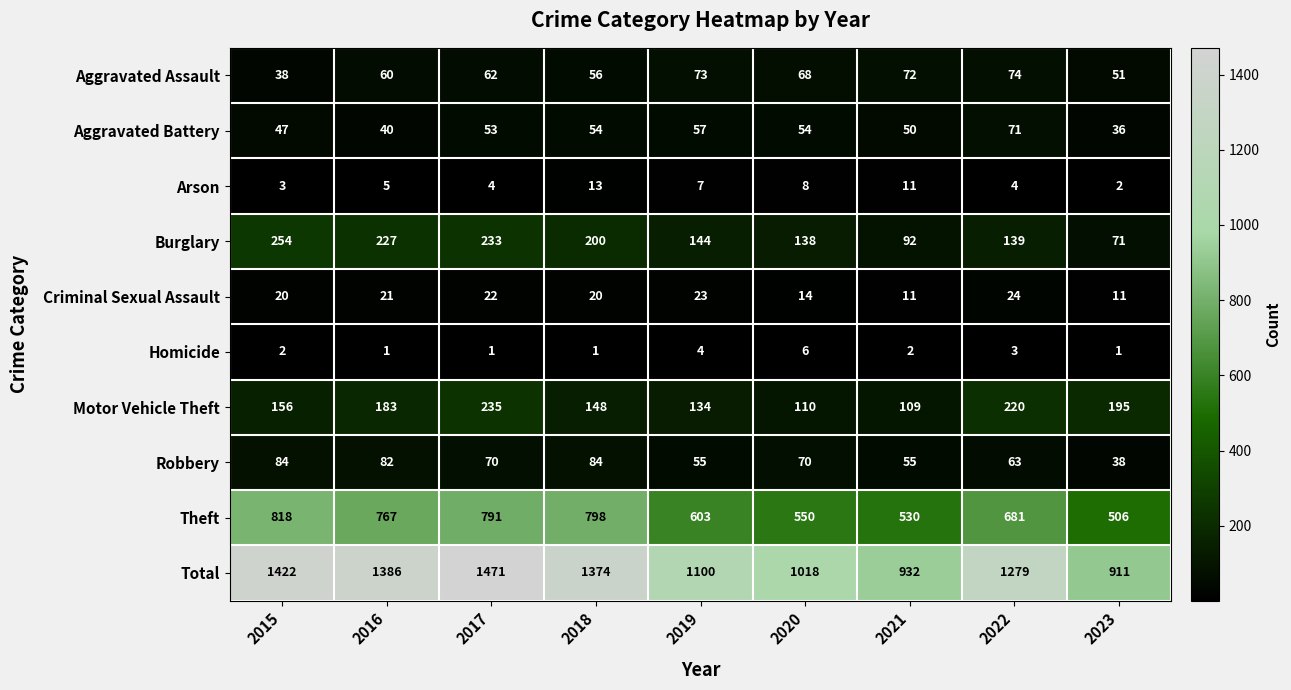

At which category is the sum across all series the highest?

2017